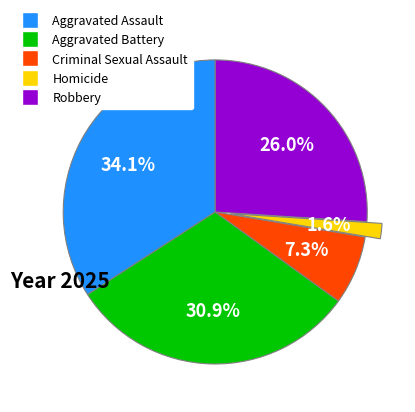

Is it true that Aggravated Assault is 21% of the pie?

False